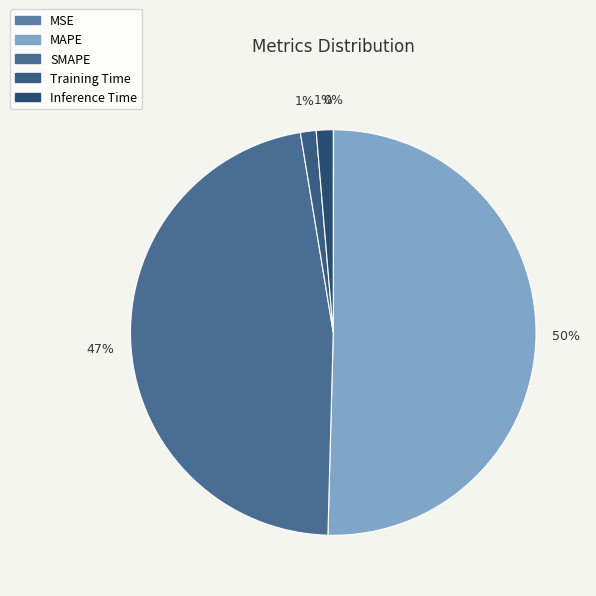

Which slice is the smallest?

MSE